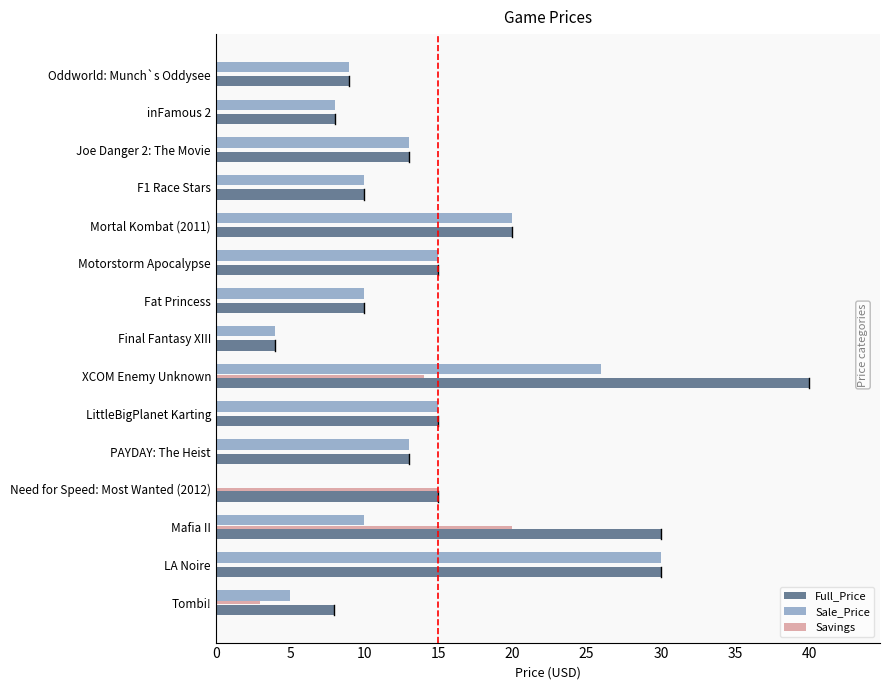

True or false: Full_Price has a value of 15.0 at Need for Speed: Most Wanted (2012).

True